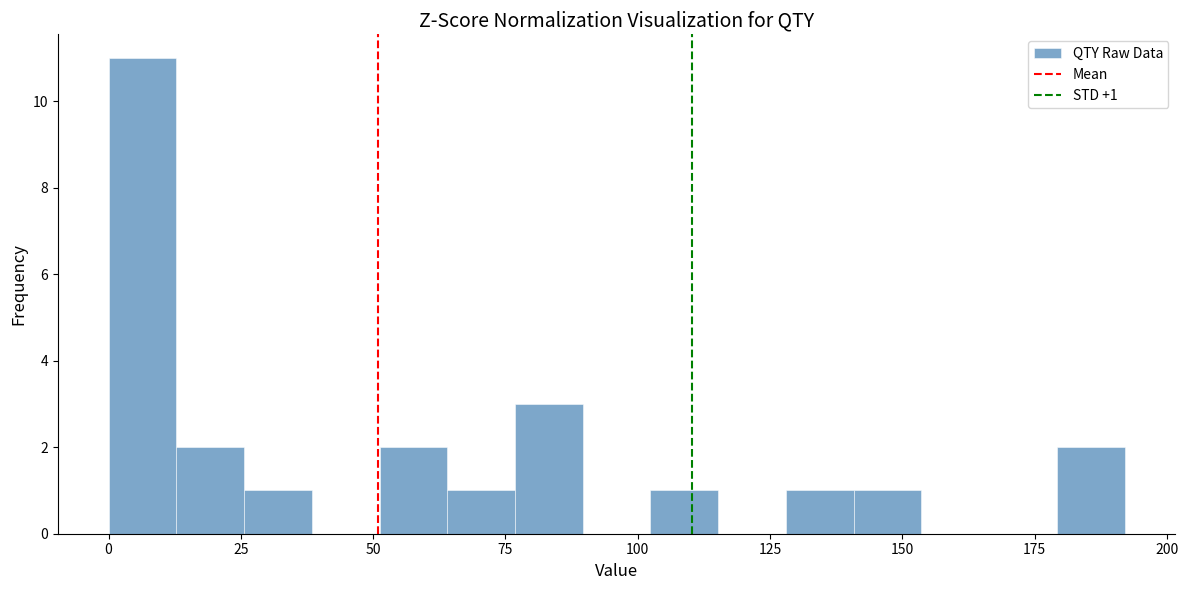

Around what value on the x-axis is the tallest bar? Give the approximate position of its centre, as read against the axis.

5